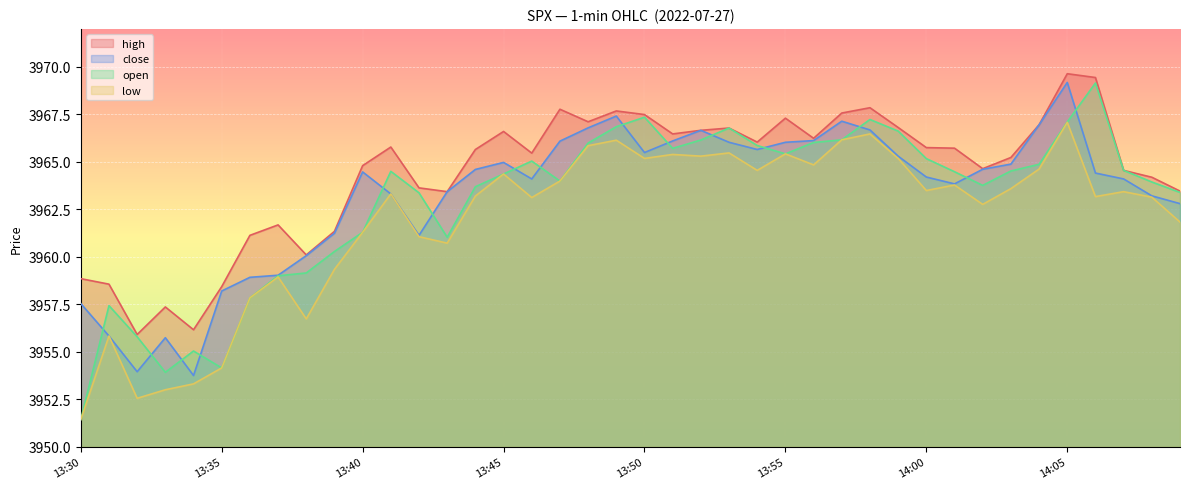

Which series has the largest total across all categories?

high